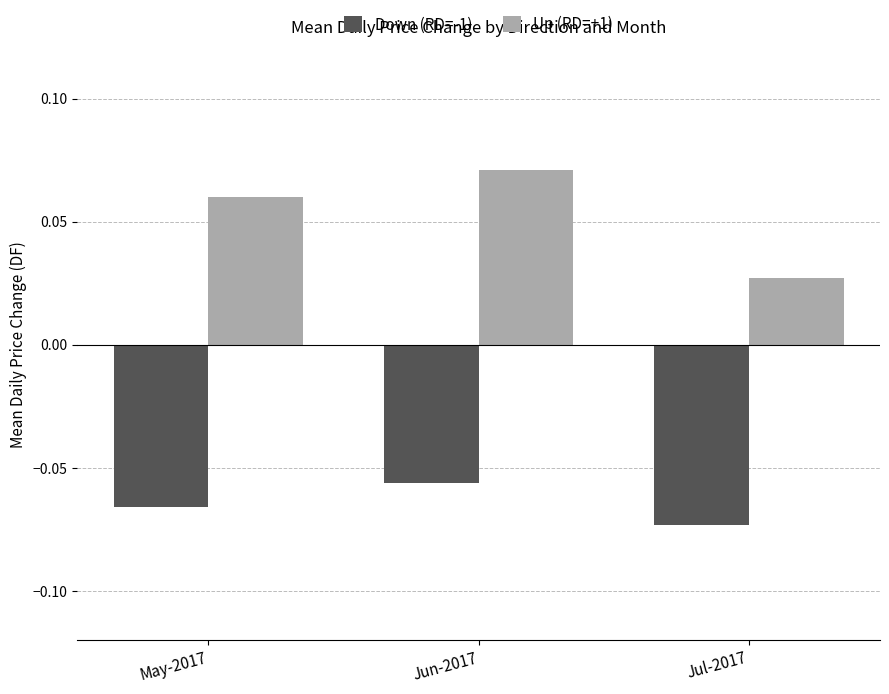

Which category has the highest value in the Up (RD=+1) series?

Jun-2017